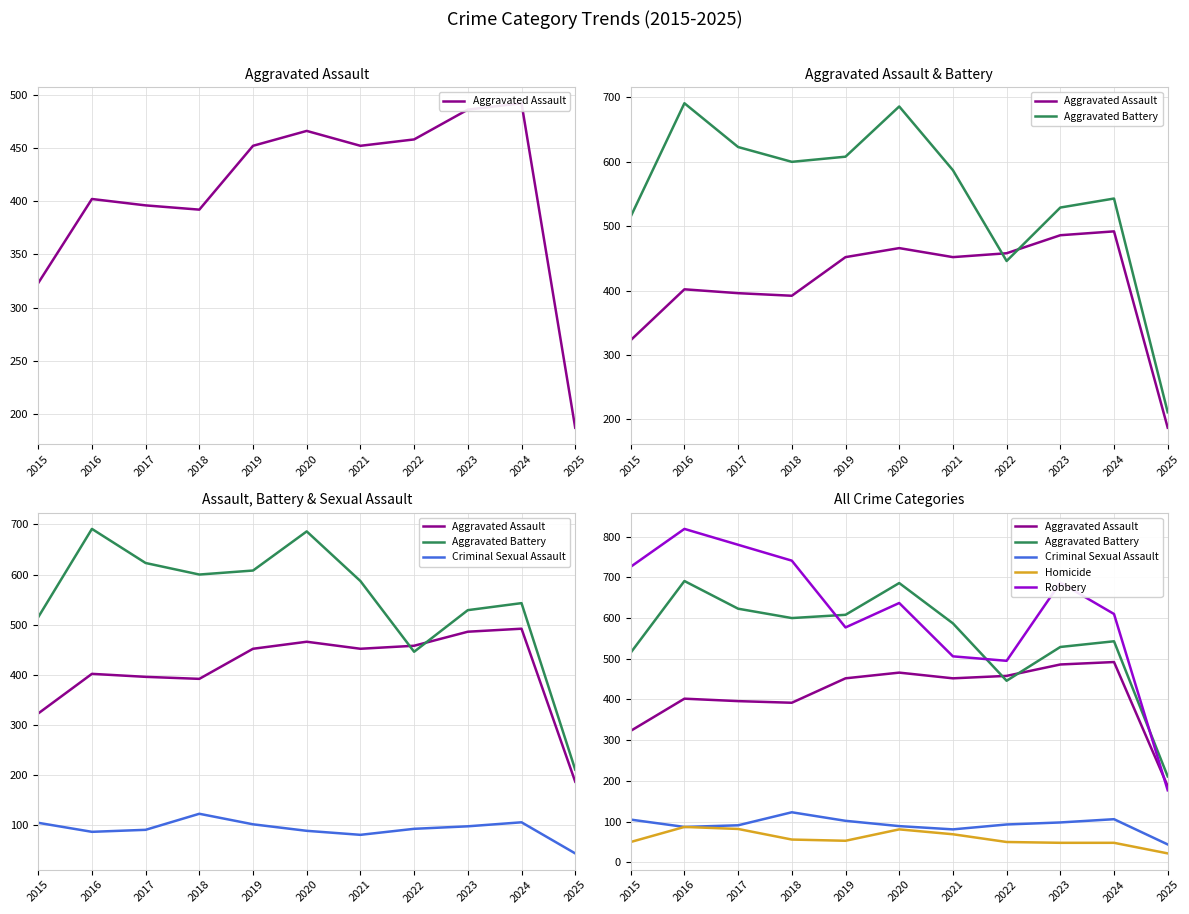

Reading right to left, what are all the values shown in this chart?

Aggravated Assault: 187	492	486	458	452	466	452	392	396	402	323
Aggravated Battery: 211	543	529	446	587	686	608	600	623	691	515
Criminal Sexual Assault: 44	106	98	93	81	89	102	123	91	87	105
Homicide: 22	48	48	50	69	81	53	56	82	87	50
Robbery: 177	610	687	495	506	637	577	741	780	819	726